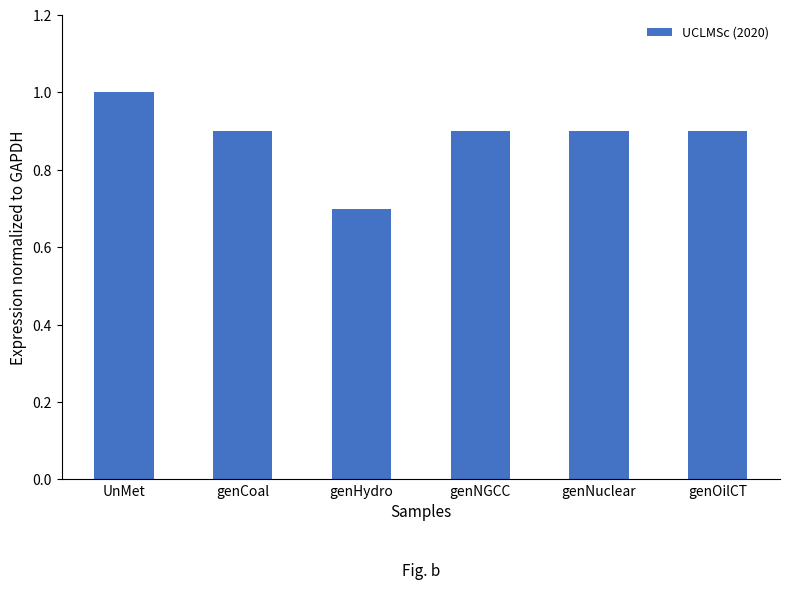

How many bars are there in total?

6